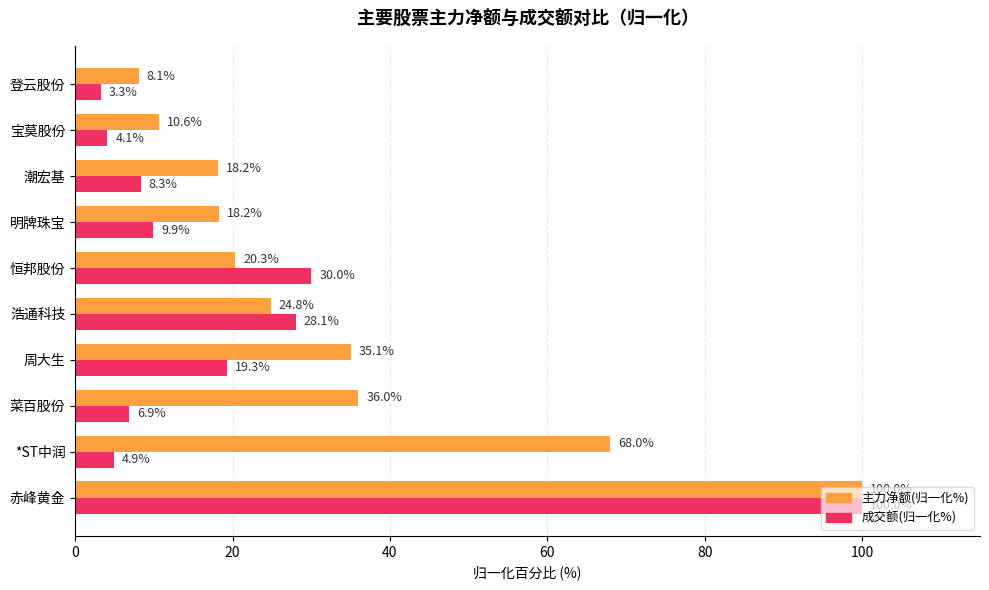

Which series has the largest total across all categories?

主力净额(归一化%)